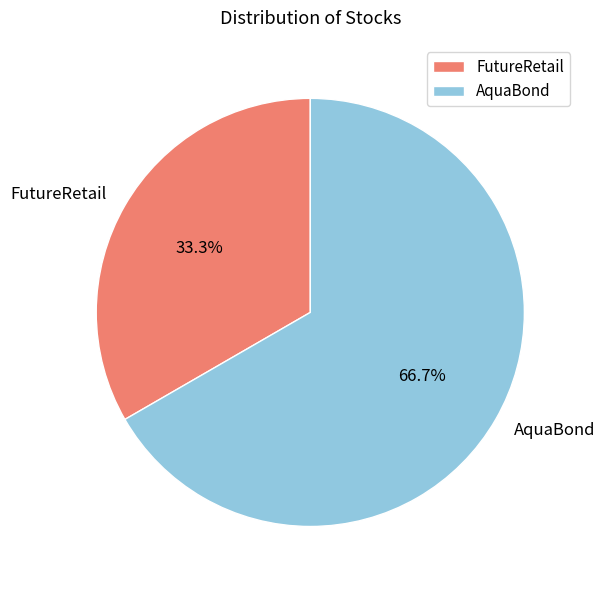

What is the largest slice in the pie chart?

AquaBond